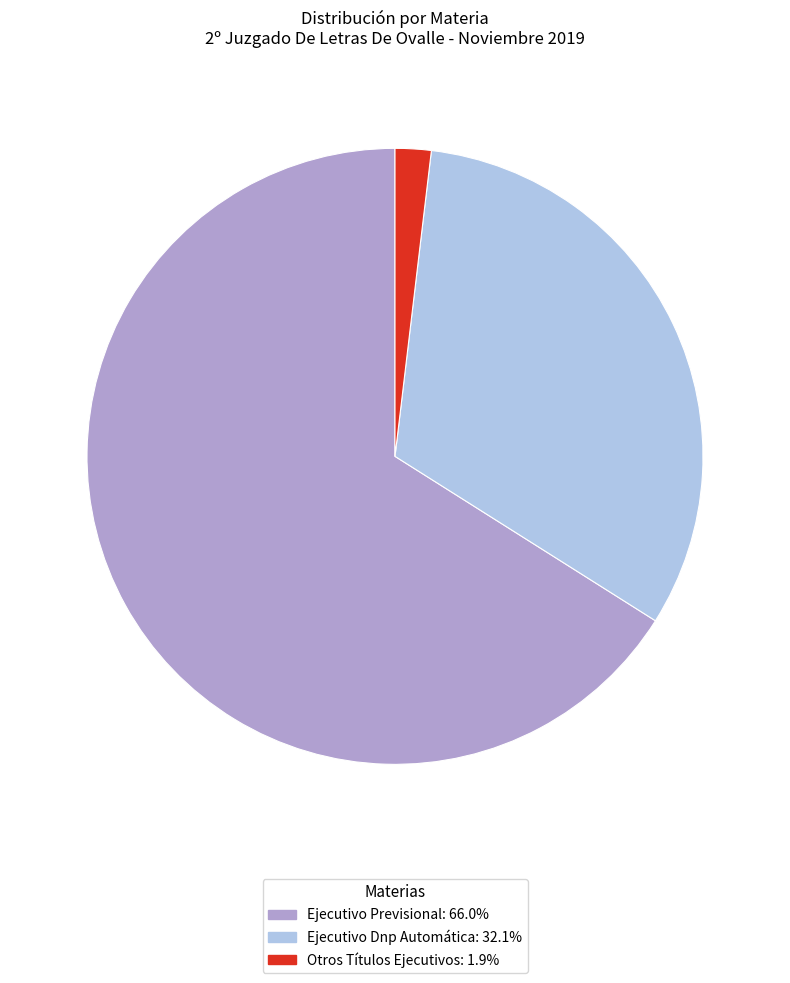

Which has a higher value, Ejecutivo Dnp Automática or Otros Títulos Ejecutivos?

Ejecutivo Dnp Automática